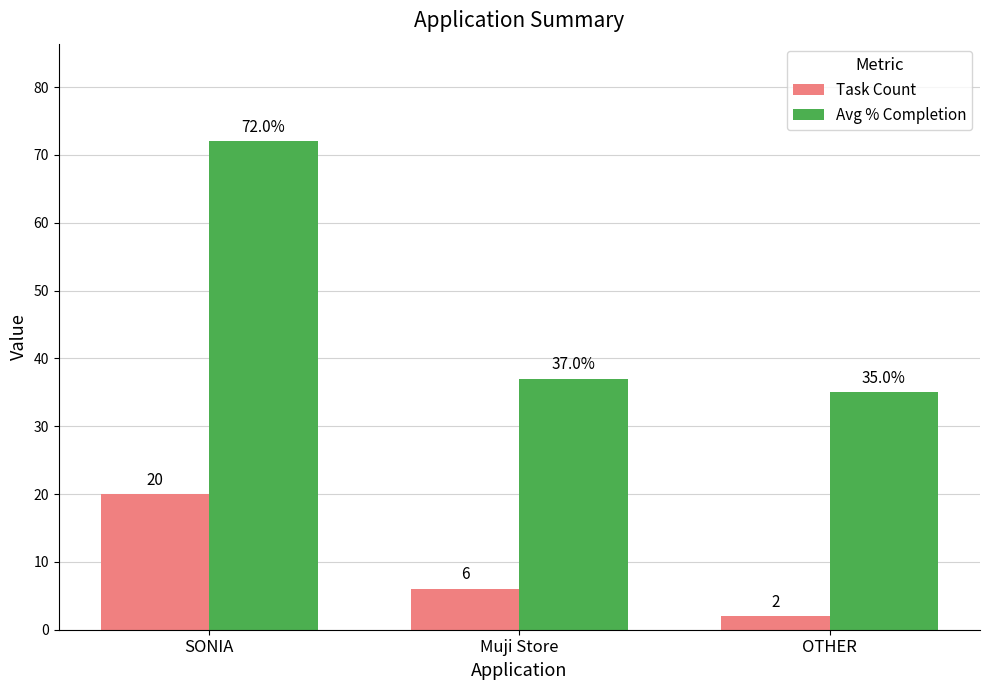

List the labels in order of Avg % Completion value, smallest first.

OTHER, Muji Store, SONIA